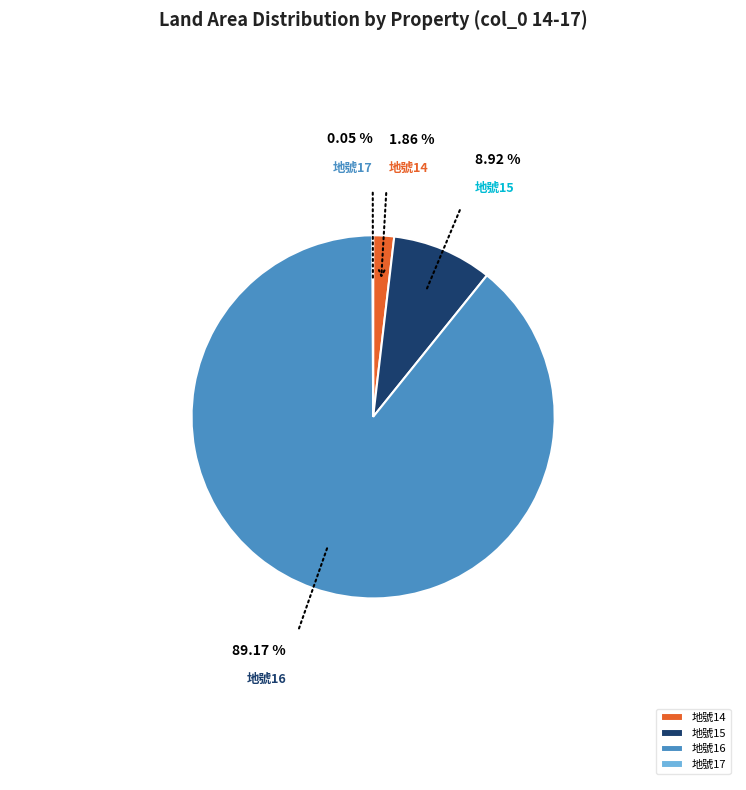

Does 地號14 account for over 50% of the chart?

No